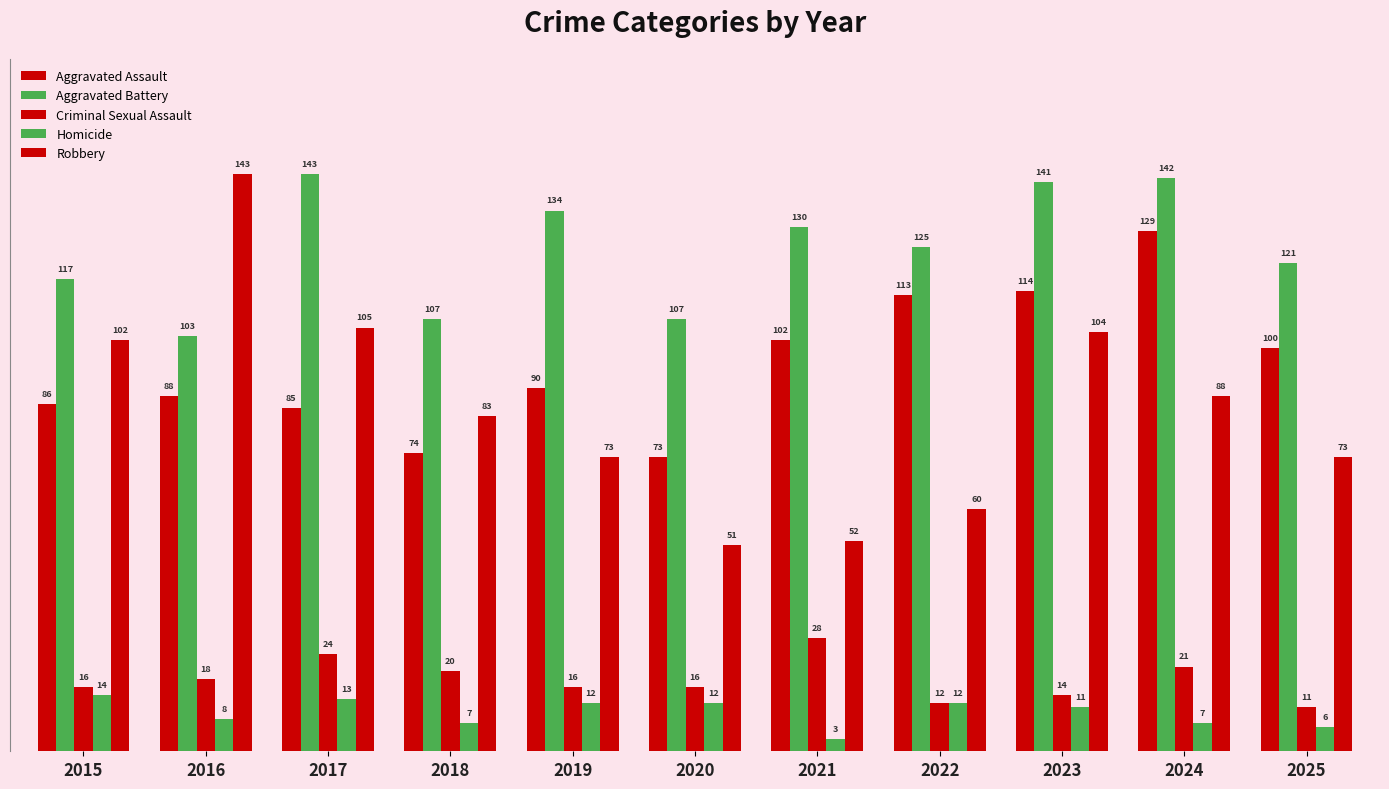

What is the average value of the Aggravated Battery series?

125